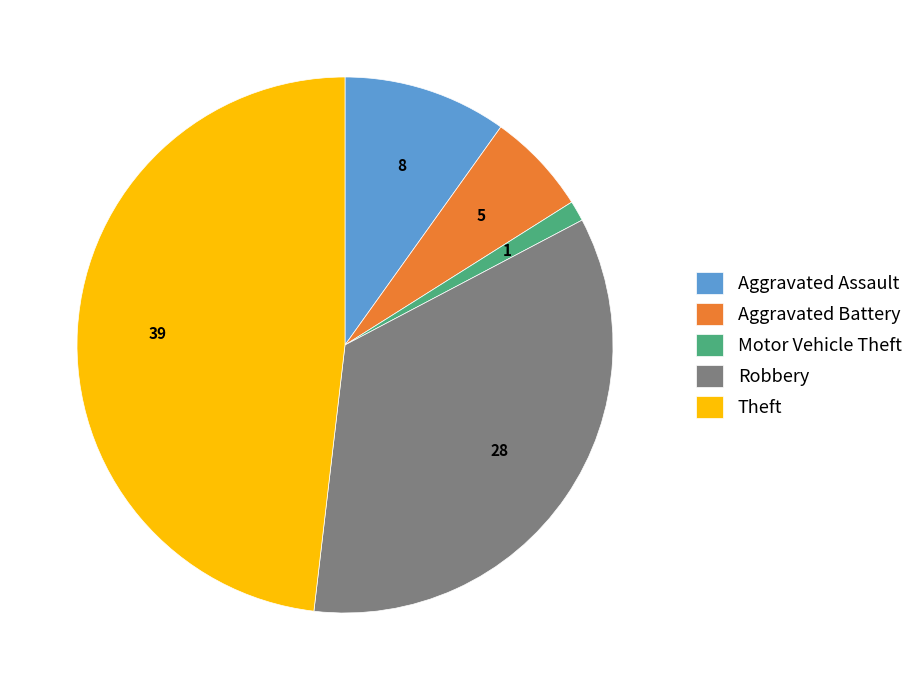

Which category has the smallest portion of the pie?

Motor Vehicle Theft